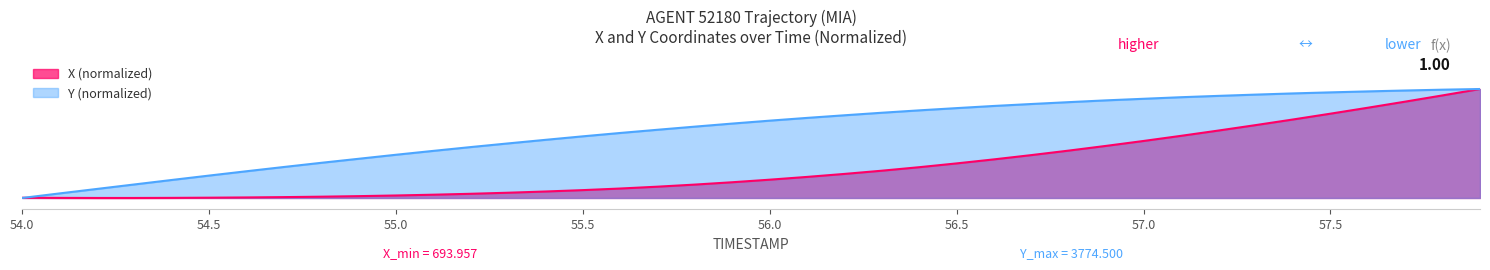

What are all the series names shown in the legend?

X (normalized), Y (normalized)